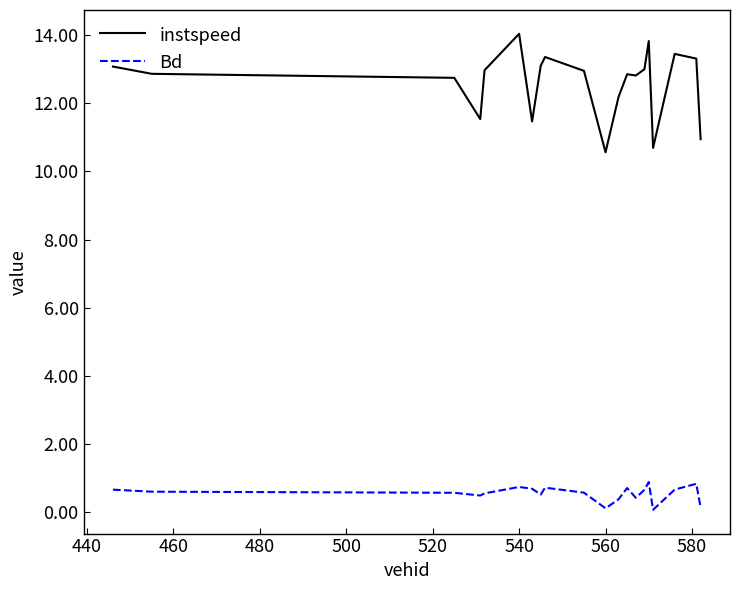

Which series has the largest range (max minus min)?

instspeed